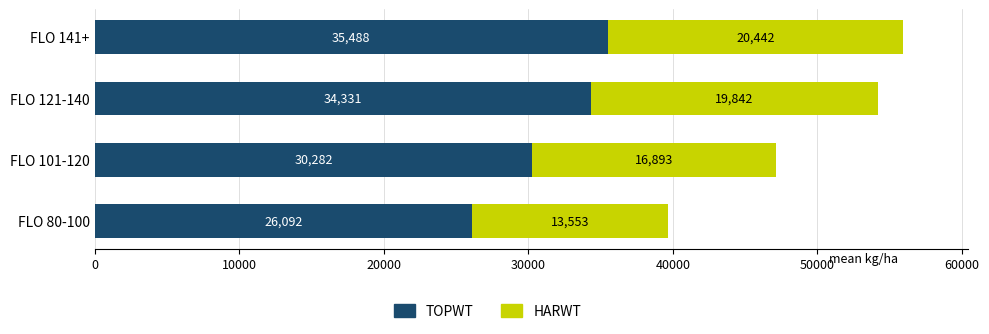

What is the difference between the TOPWT values at FLO 101-120 and FLO 141+?

5206